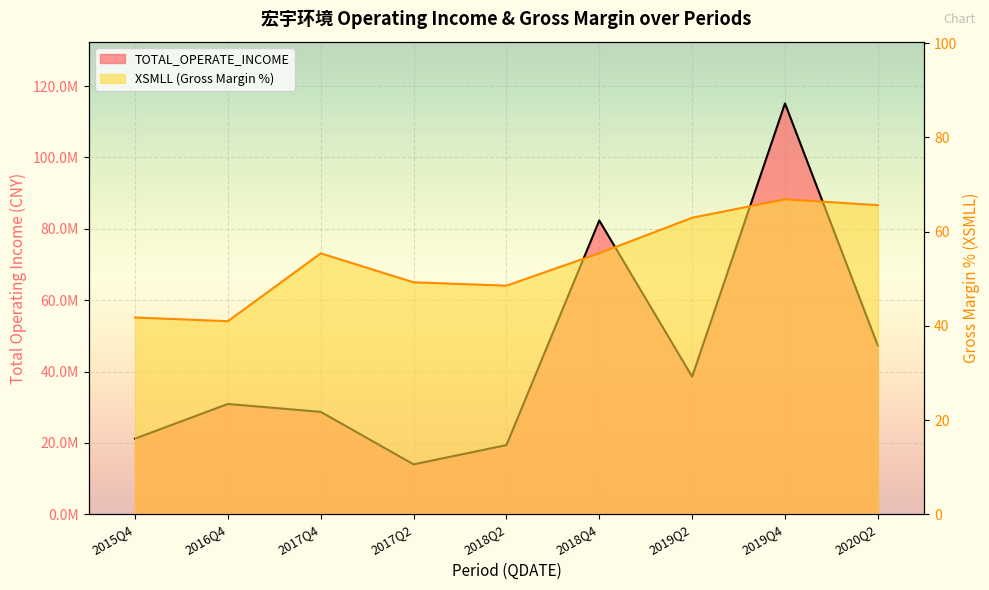

What is the value of the TOTAL_OPERATE_INCOME point at the 9th from the left?

47287751.7